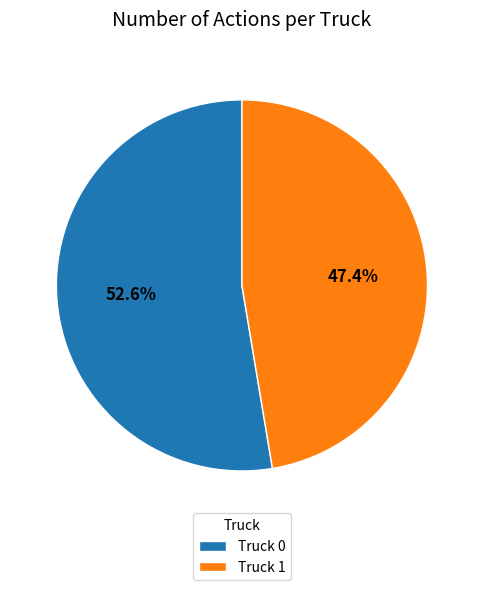

Which slice represents more than half of the pie?

Truck 0